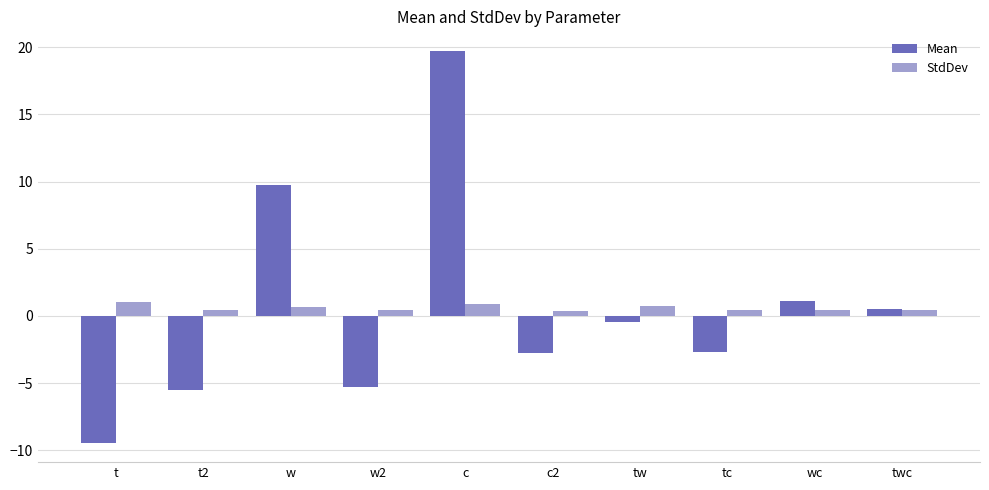

What are all the series names shown in the legend?

Mean, StdDev